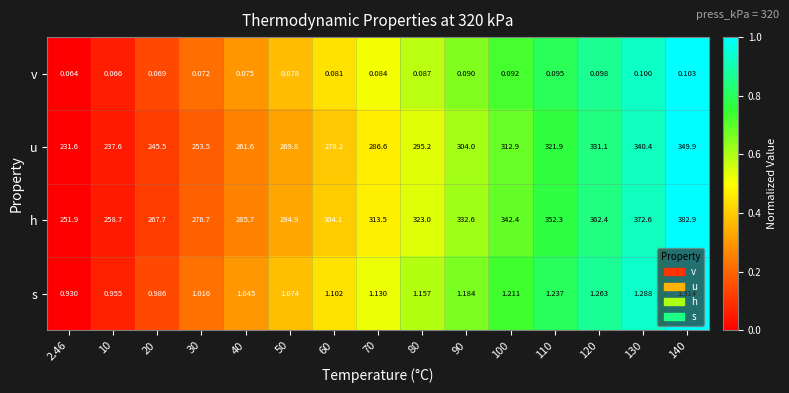

What is the total value across all series at 80?

619.4